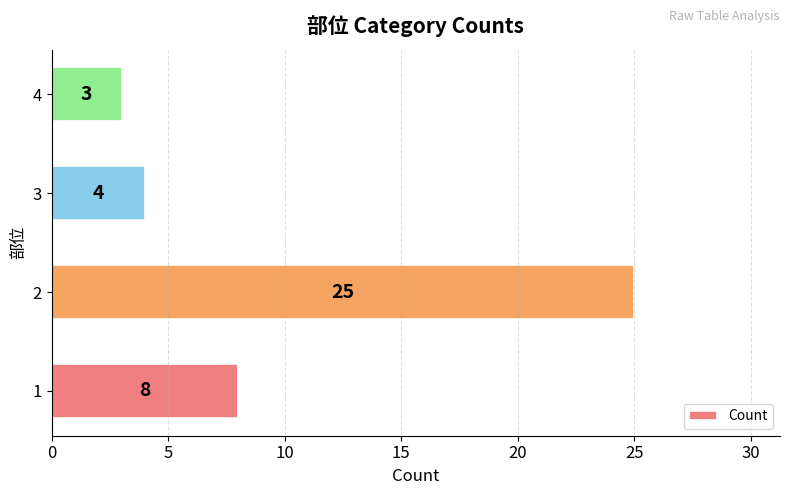

What is the sum of all values?

40